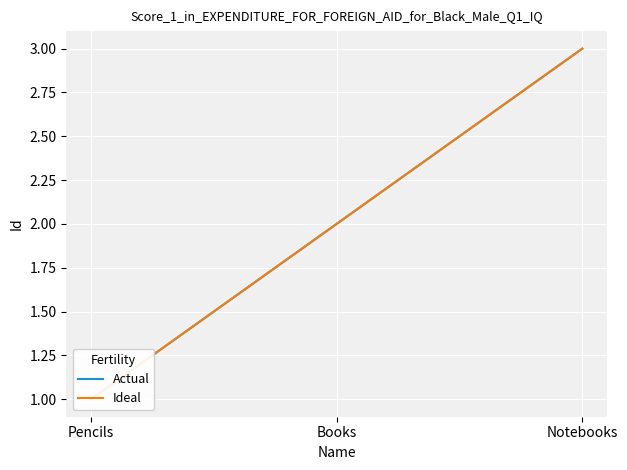

Reading left to right, what are all the values shown in this chart?

Actual: 1	2	3
Ideal: 1	2	3